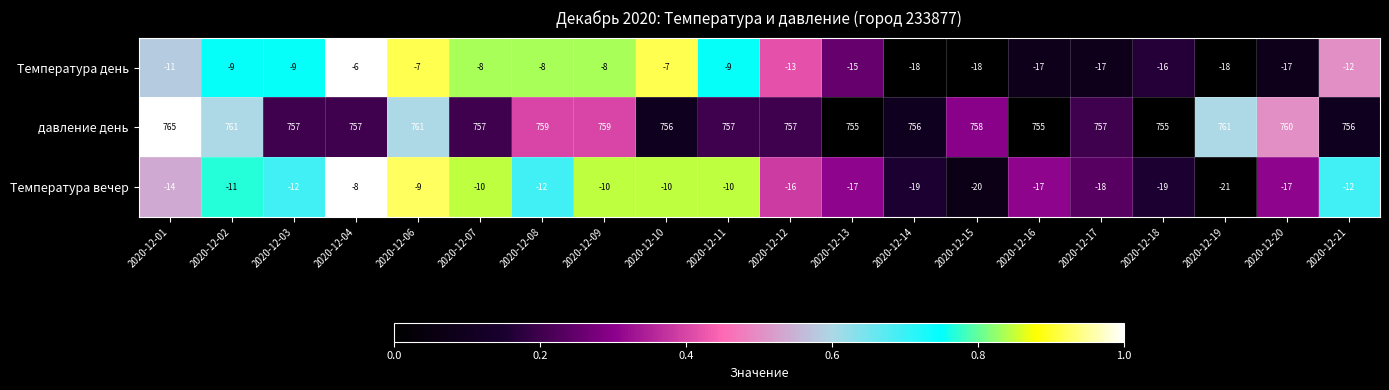

Where does the Температура день series first go above -11?

2020-12-02